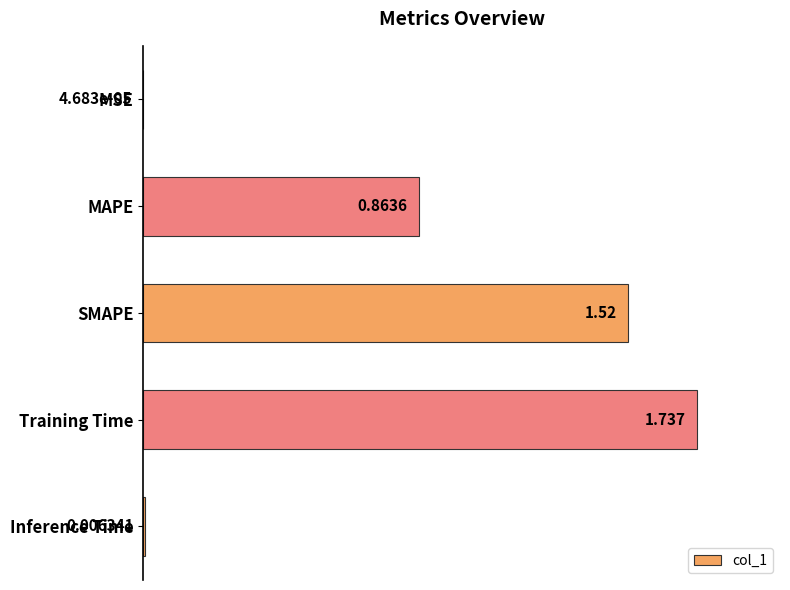

Which category has the highest value across all series?

Training Time